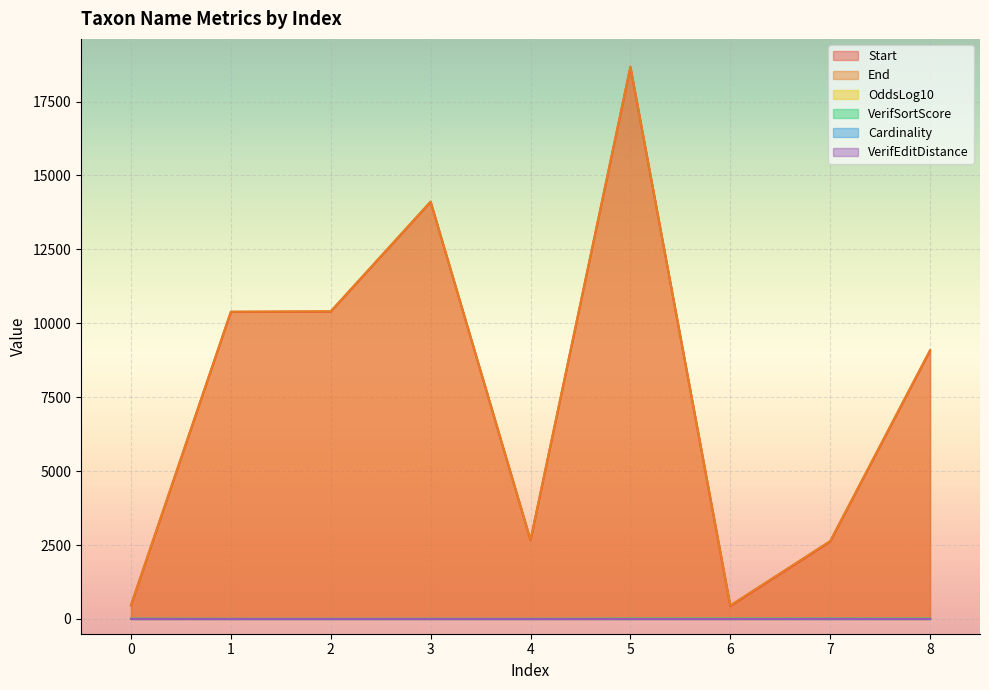

List the labels in order of VerifSortScore value, smallest first.

1, 2, 3, 4, 7, 0, 5, 6, 8